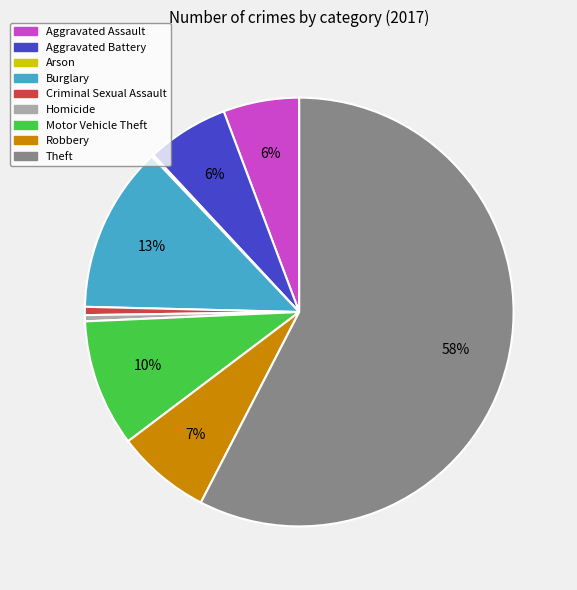

Which slice is the largest?

Theft